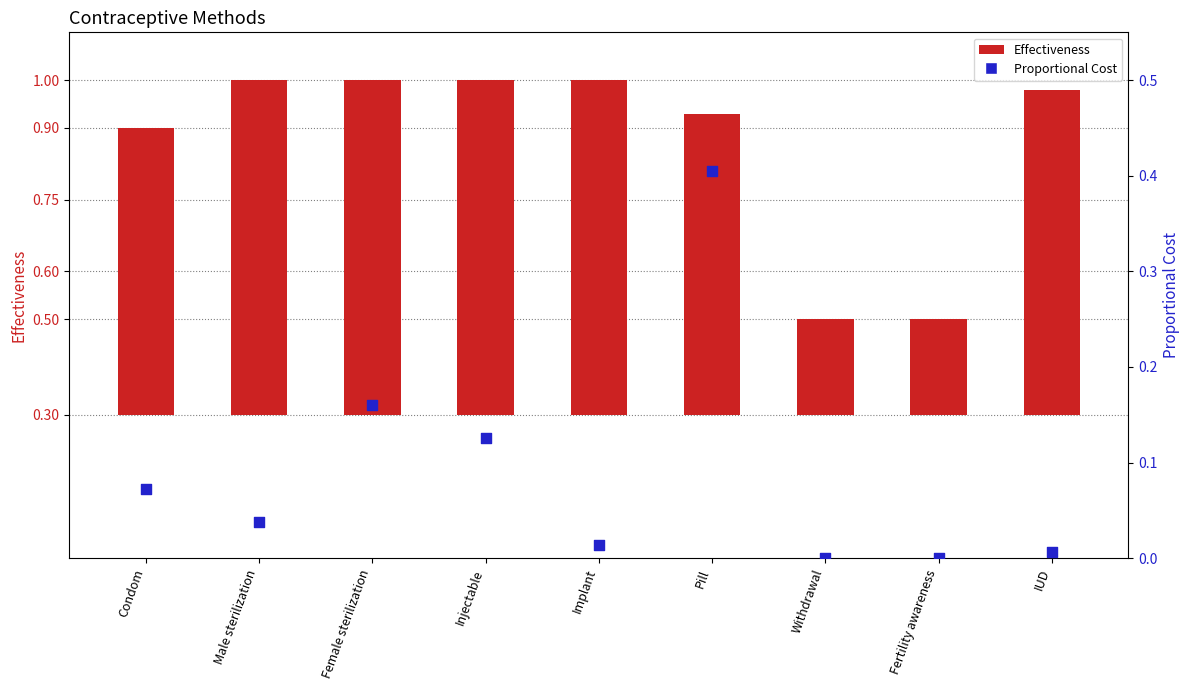

At which category is the sum across all series the highest?

Pill